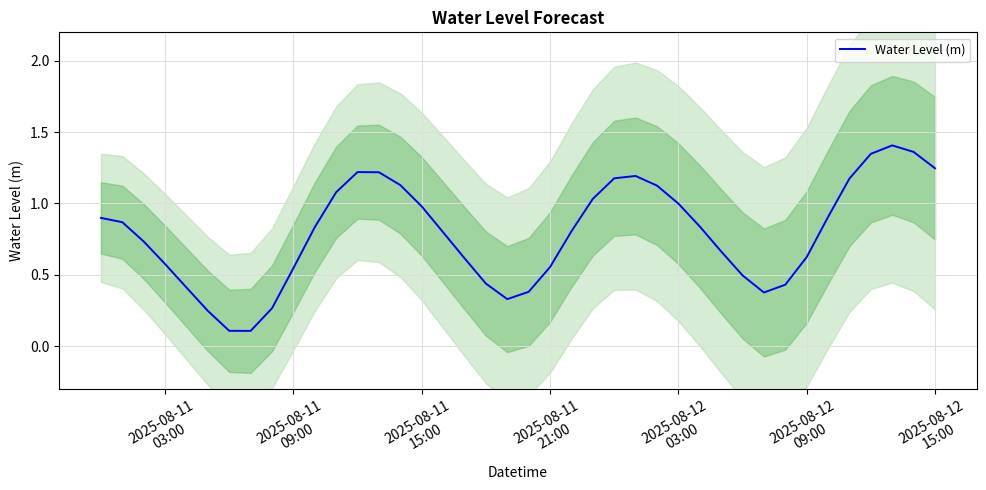

Is it true that the value at 23 is 1.7?

False